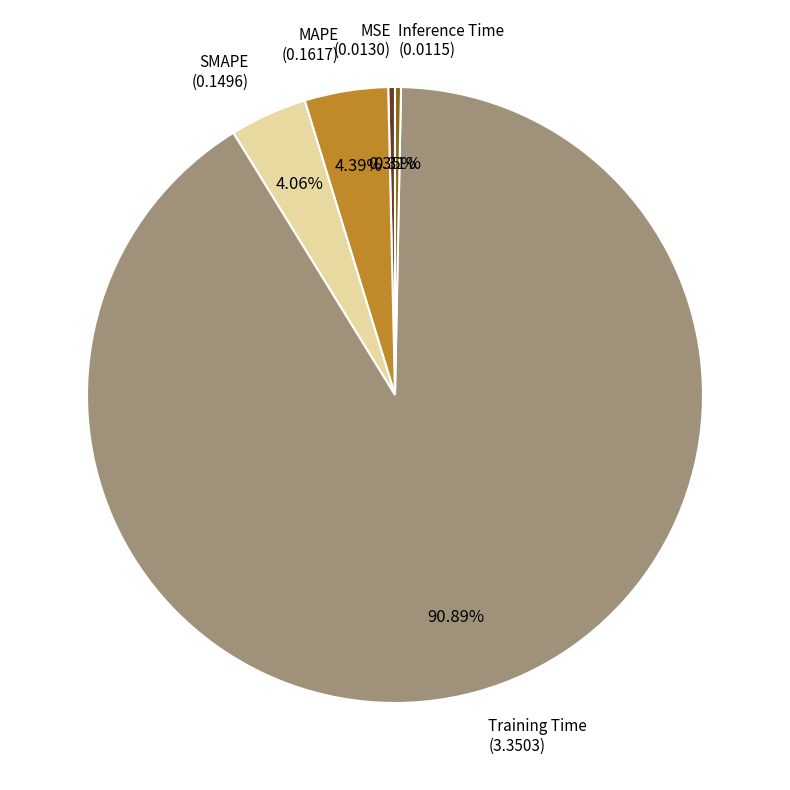

What is the majority slice?

Training Time